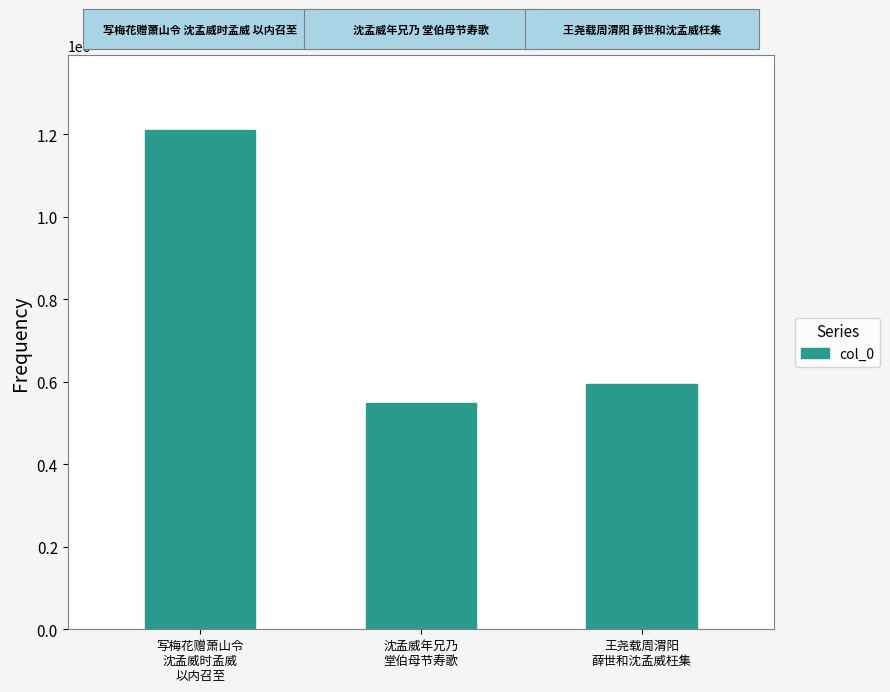

Reading right to left, transcribe all the data shown in this chart.

王尧载周渭阳
薛世和沈孟威枉集=594313	沈孟威年兄乃
堂伯母节寿歌=549322	写梅花赠萧山令
沈孟威时孟威
以内召至=1210616